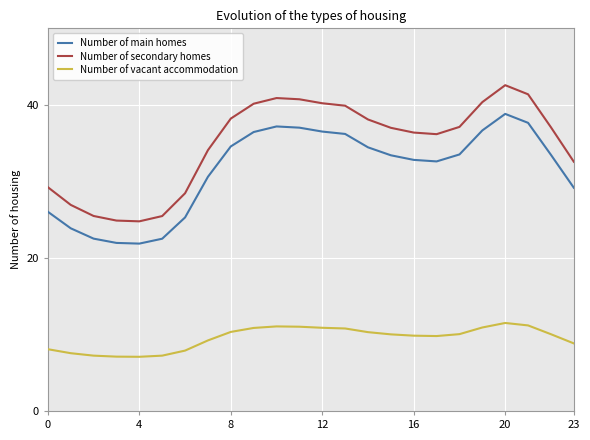

How many values in the Number of main homes series are below 33?

11